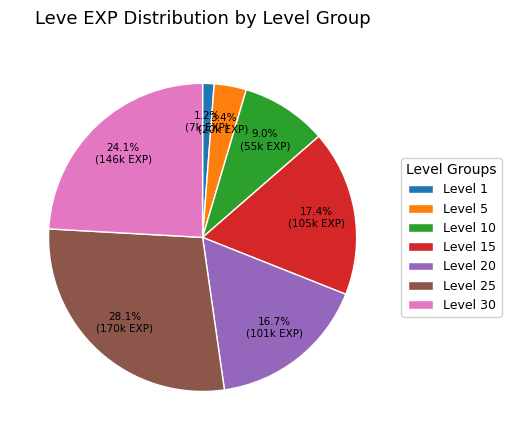

Does Level 20 represent more than half of the total?

No